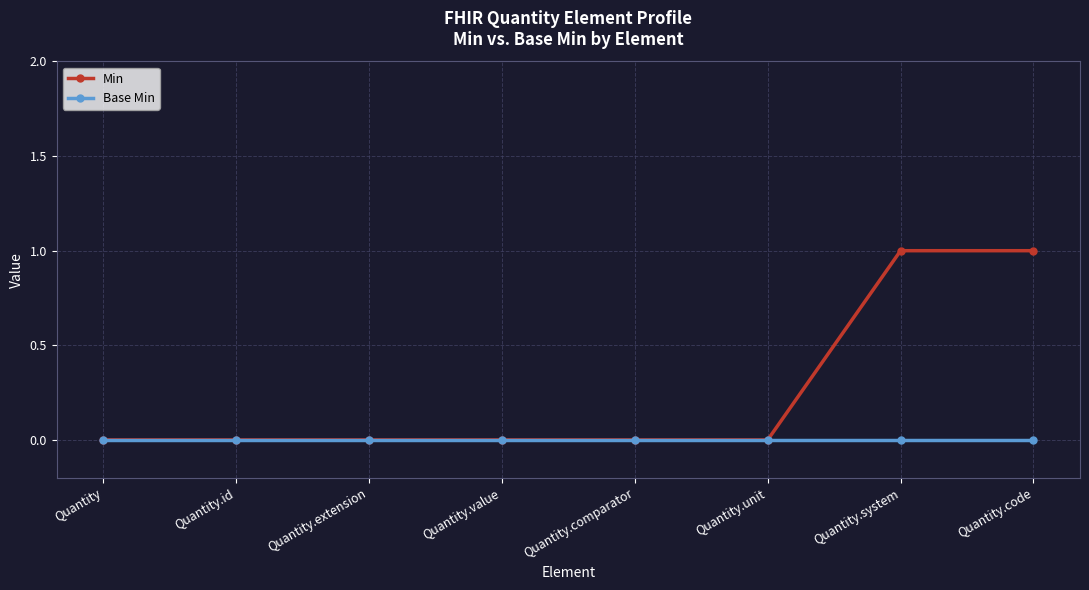

What is the label of the 7th point from the right?

Quantity.id